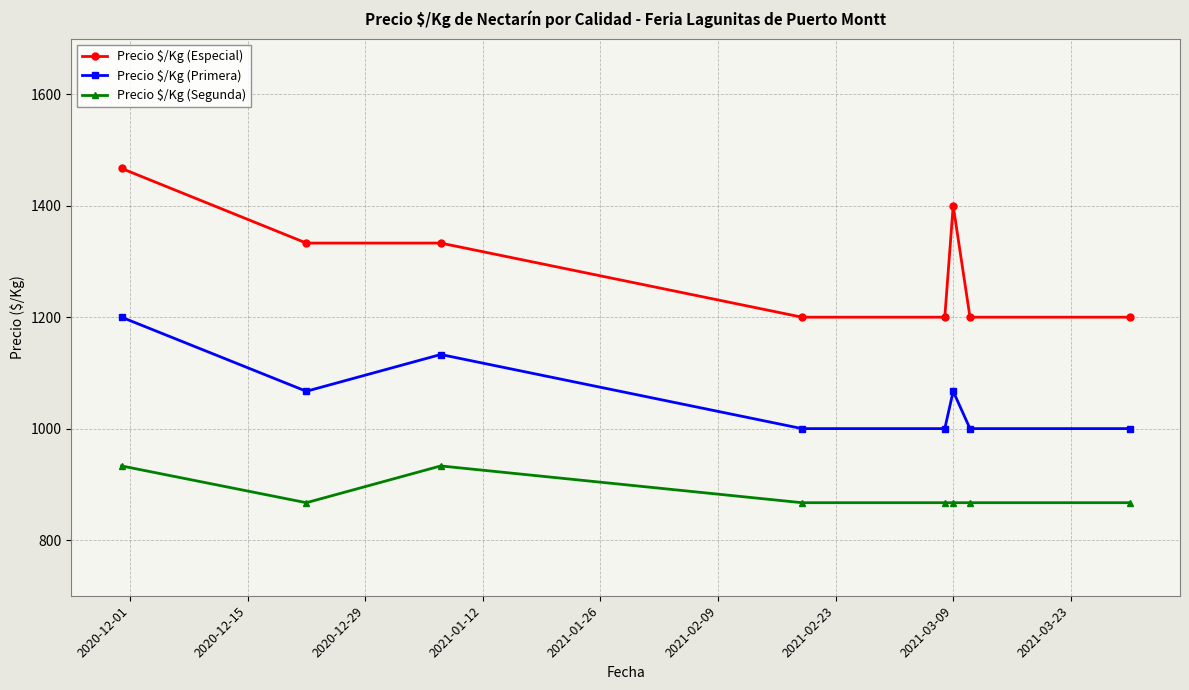

What is the value of the Precio $/Kg (Primera) point at the 4th from the left?

1000